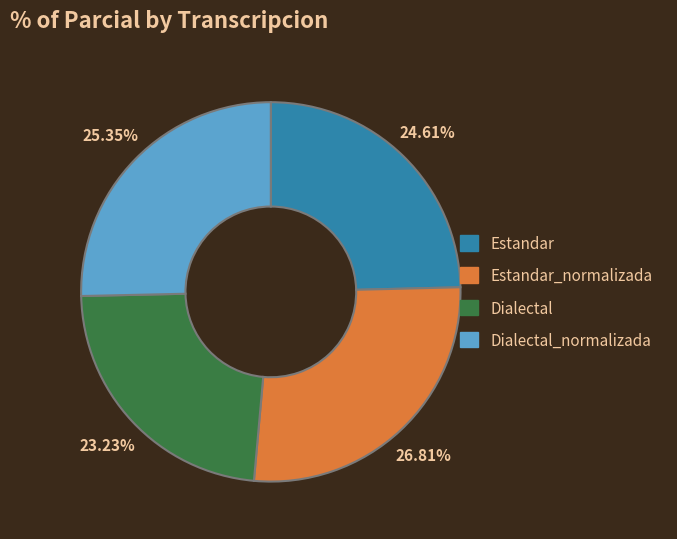

True or false: Estandar_normalizada accounts for 18% of the total.

False